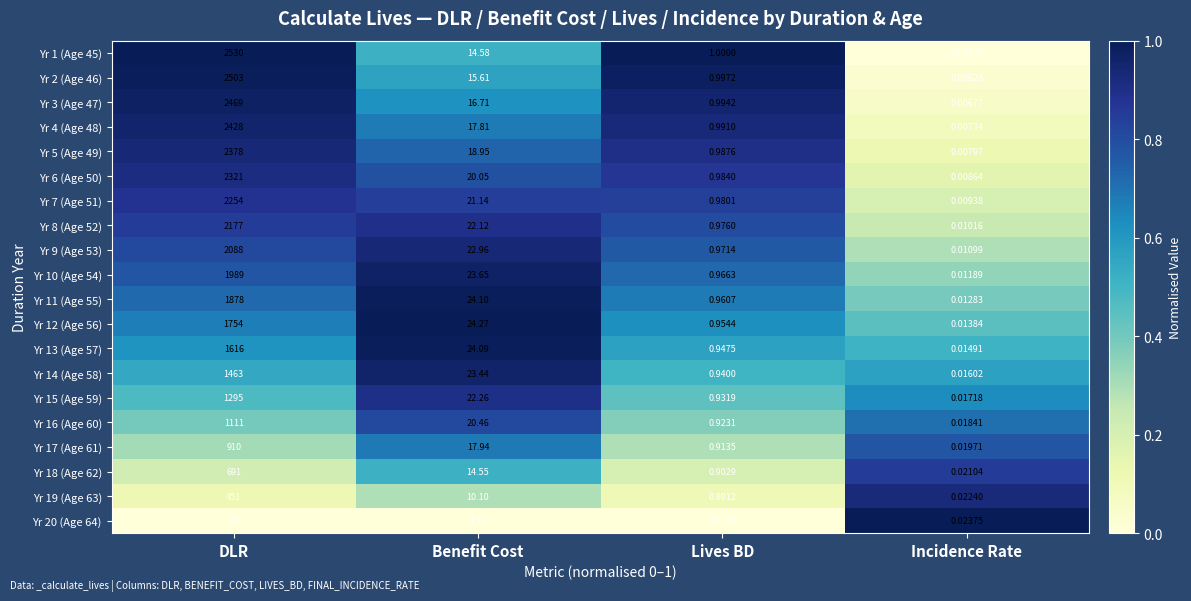

At which label is Yr 18 (Age 62) closest to 345?

Benefit Cost